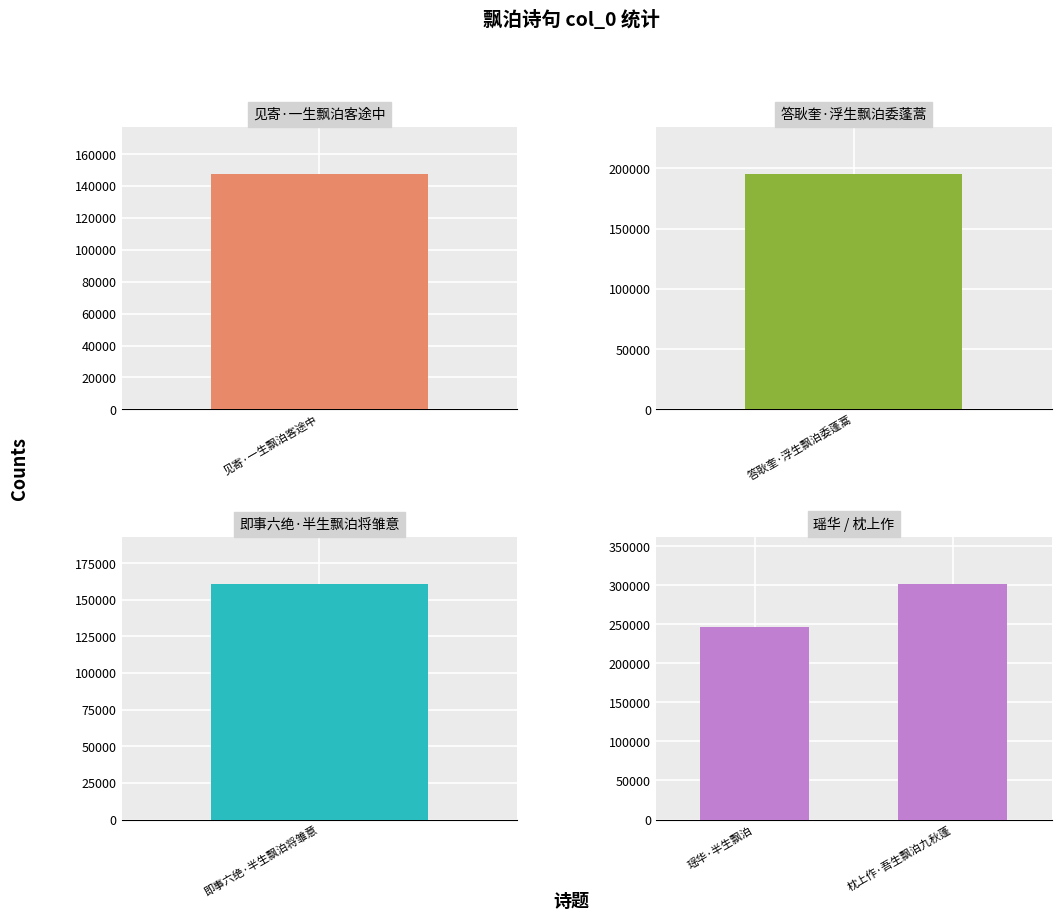

Which has a higher value, 枕上作·吾生飘泊九秋蓬 or 瑶华·半生飘泊?

枕上作·吾生飘泊九秋蓬